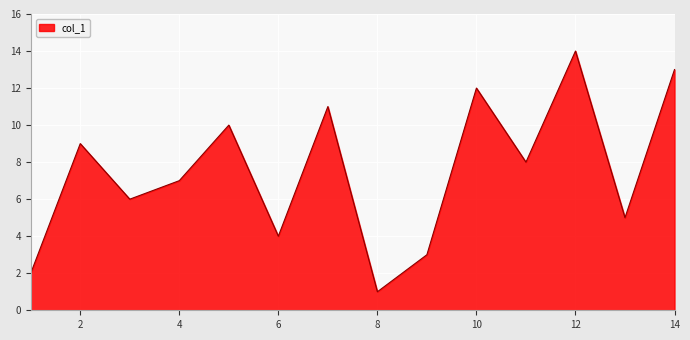

What is the difference between the maximum and minimum values?

13